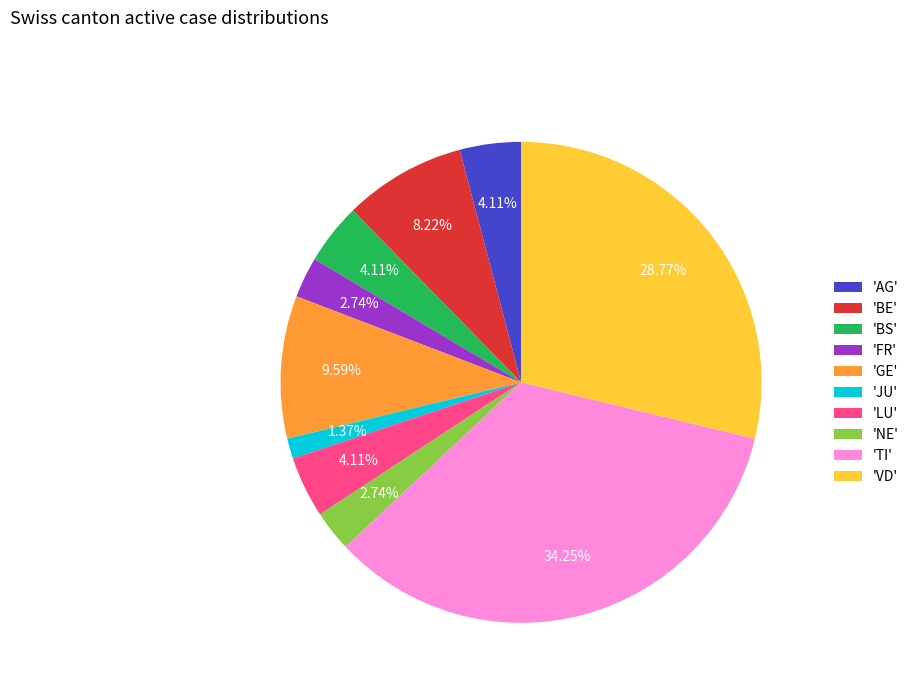

What is the largest slice in the pie chart?

'TI'